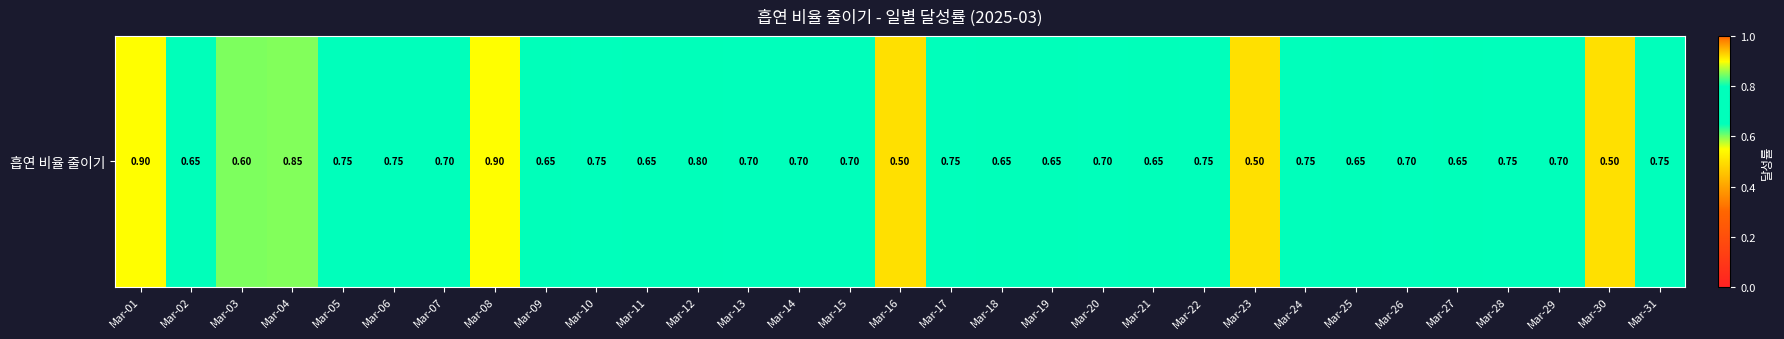

What is the maximum value shown in the chart?

0.9